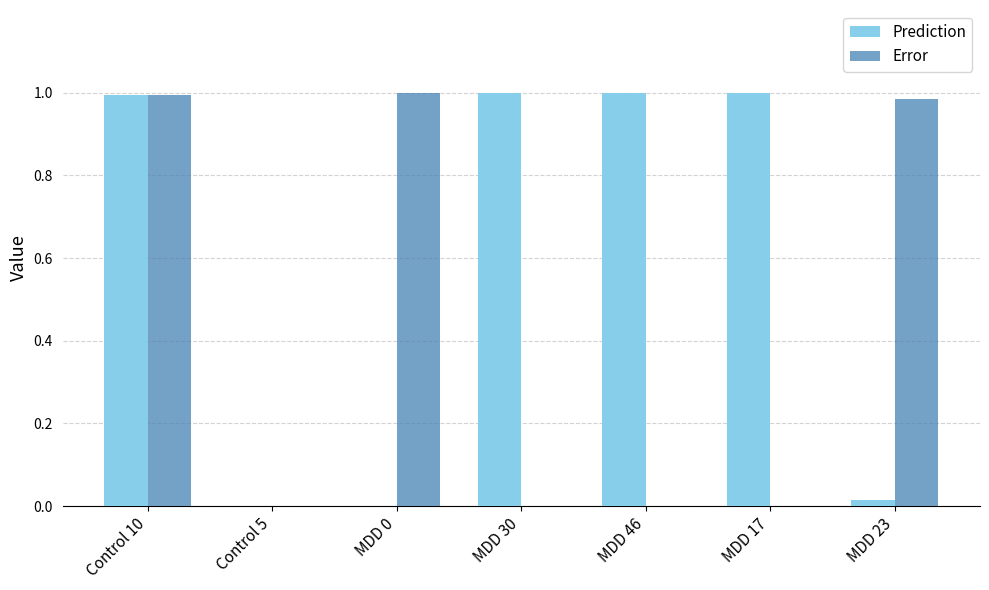

The value of Error at MDD 23 is 1.0. True or false?

True